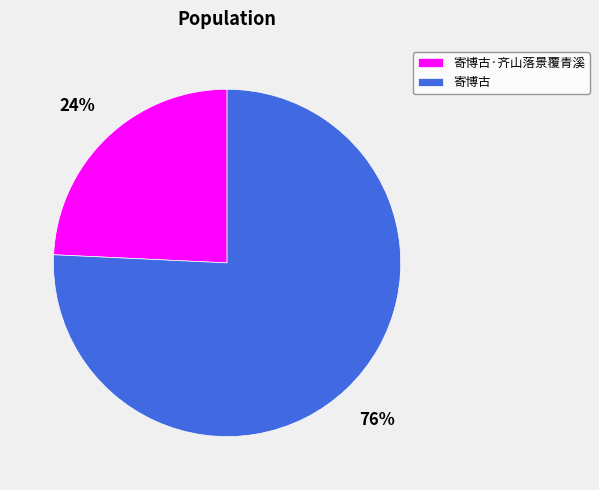

What is the majority slice?

寄博古